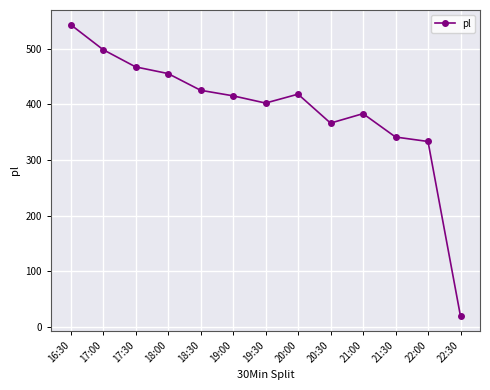

True or false: the data shows 418 at 20:00.

True